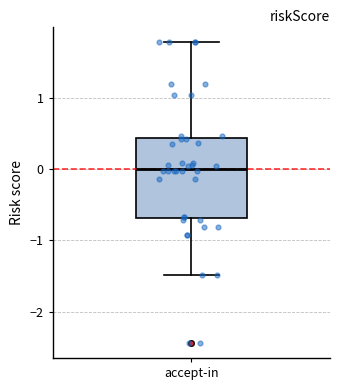

Transcribe this box plot: give where the median line is, the range the box spans, and where the two whiskers end, as read against the y-axis. The values are not printed on the chart, so give them approximately, as read against the axis.

median 0.0, box -0.7 to 0.4, whiskers -1.5 to 1.8